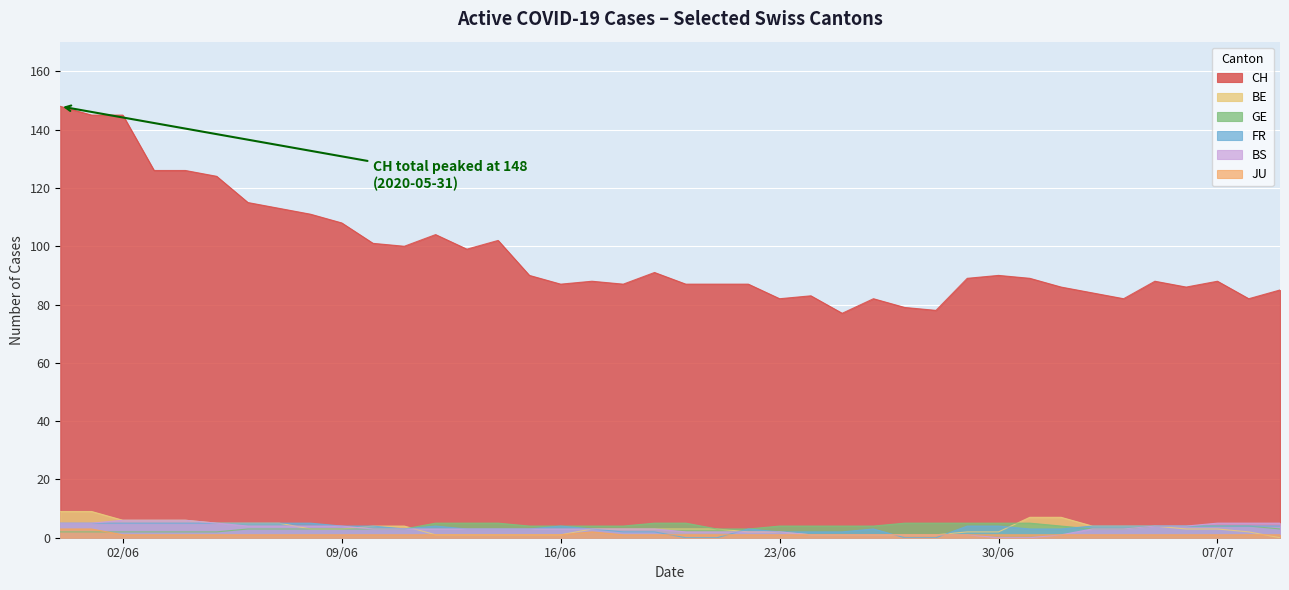

True or false: BS and CH intersect in this chart.

False